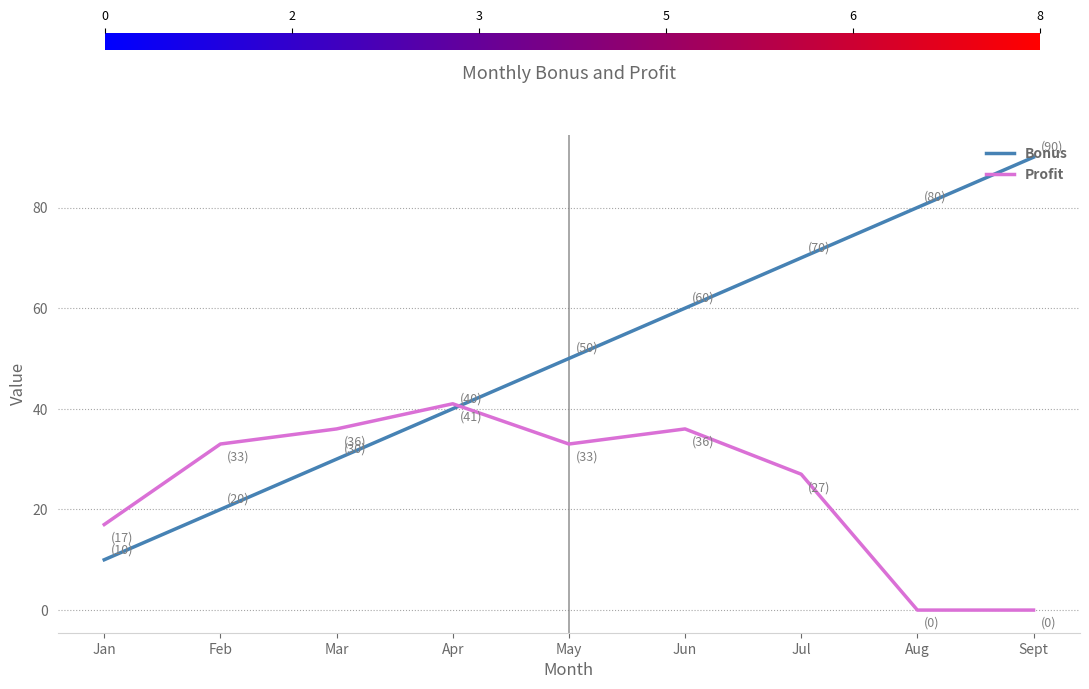

Is the value of Bonus at Apr greater than the value of Profit at Jul?

Yes